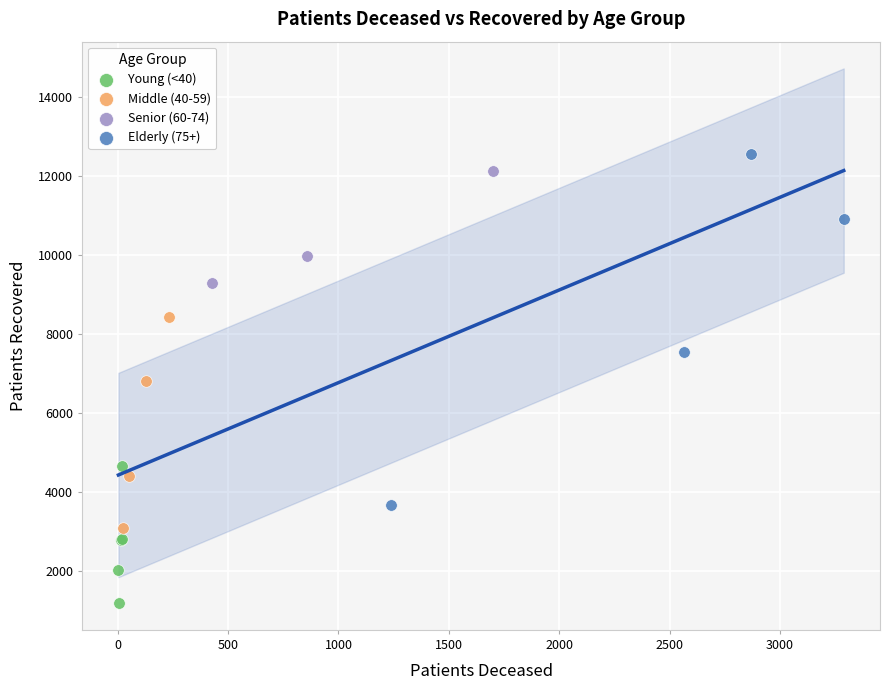

Which series has the widest spread of Y values?

Elderly (75+)